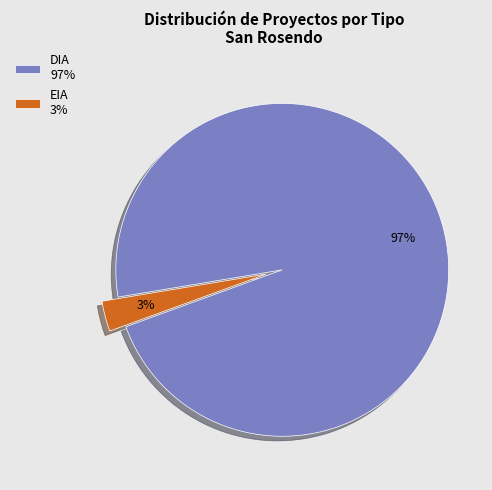

Combined, do EIA 3% and DIA 97% account for over 50%?

Yes